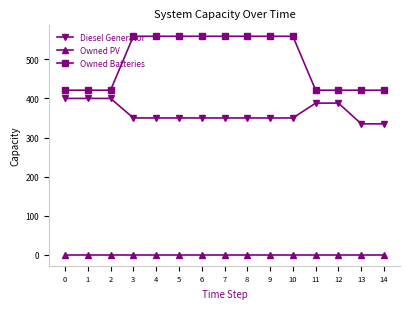

Reading left to right, list all the values displayed in this chart.

Diesel Generator: 400	400	400	350	350	350	350	350	350	350	350	388	388	335	335
Owned PV: 0	0	0	0	0	0	0	0	0	0	0	0	0	0	0
Owned Batteries: 421	421	421	559	559	559	559	559	559	559	559	421	421	421	421